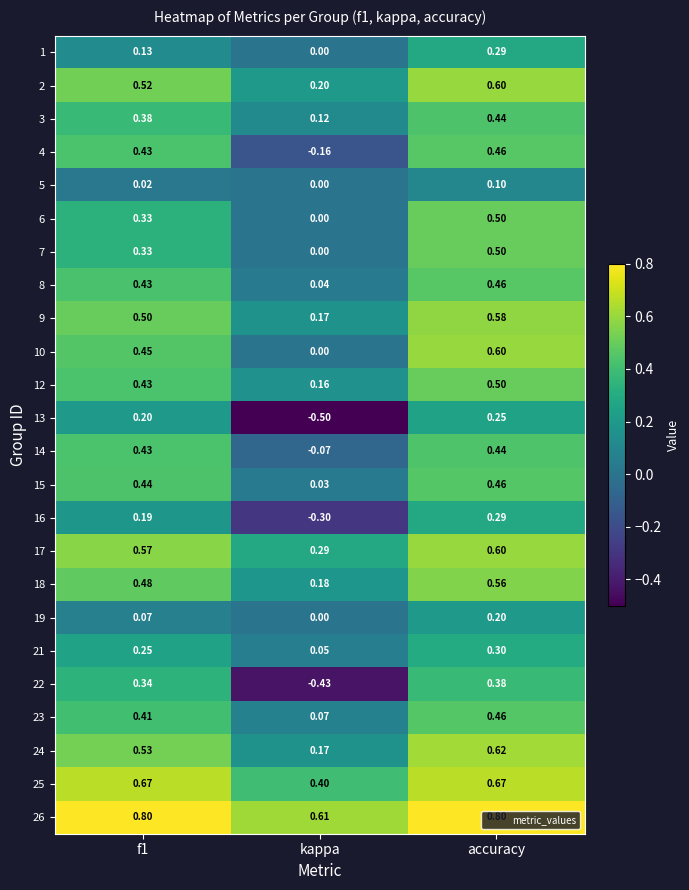

At which label does 9 reach its peak?

accuracy